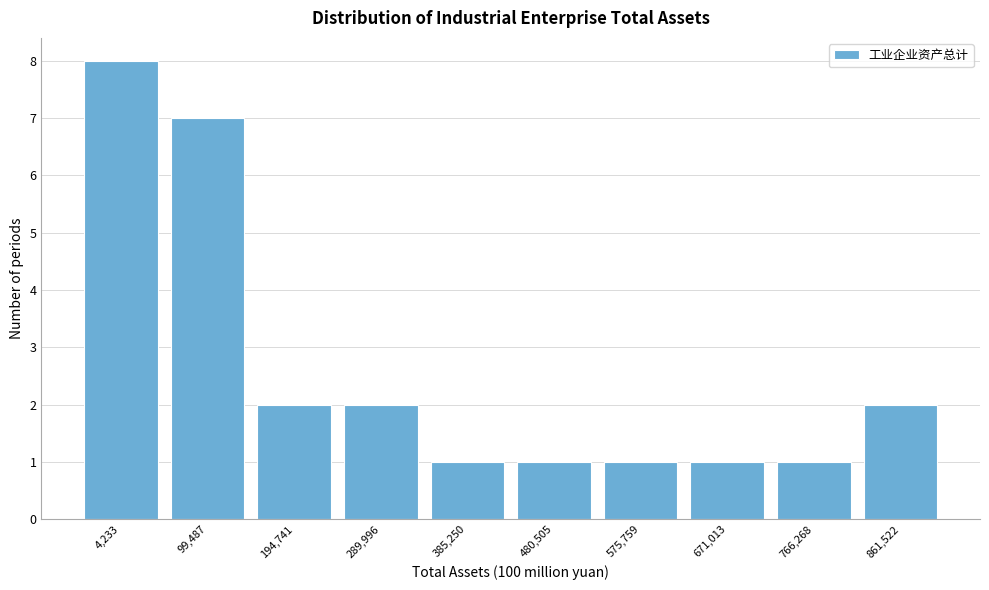

Reading right to left, extract all data points from this chart.

861,522=2	766,268=1	671,013=1	575,759=1	480,505=1	385,250=1	289,996=2	194,741=2	99,487=7	4,233=8